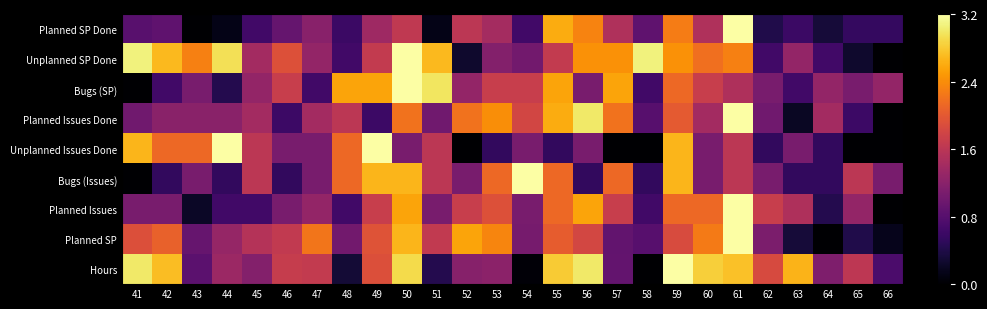

Between 45 and 65, which series saw the biggest shift?

Unplanned Issues Done